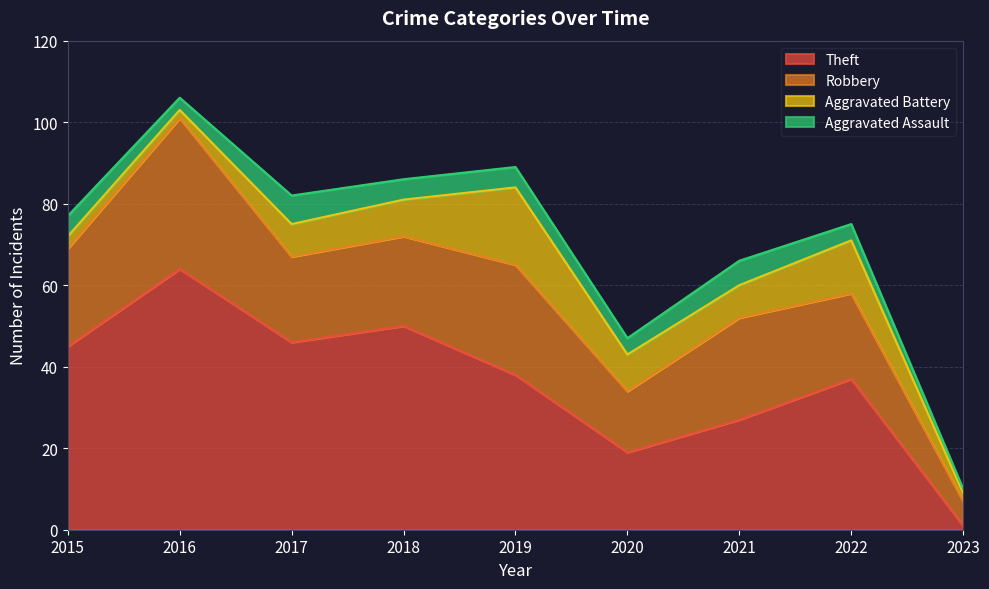

Is it true that Aggravated Assault equals 1 at 2016?

False